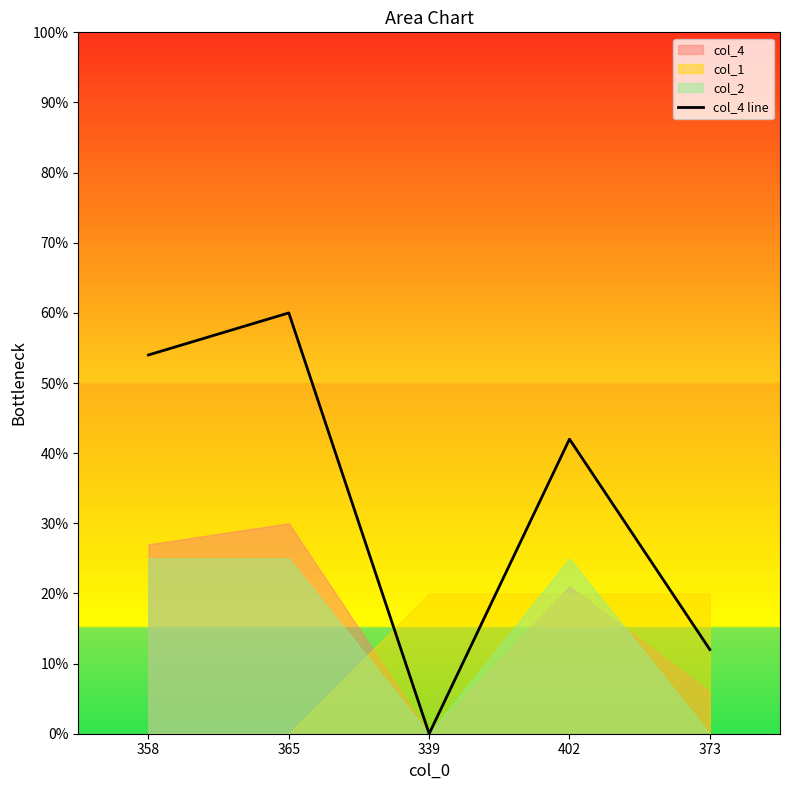

True or false: the data shows 0.2 at 402.

False